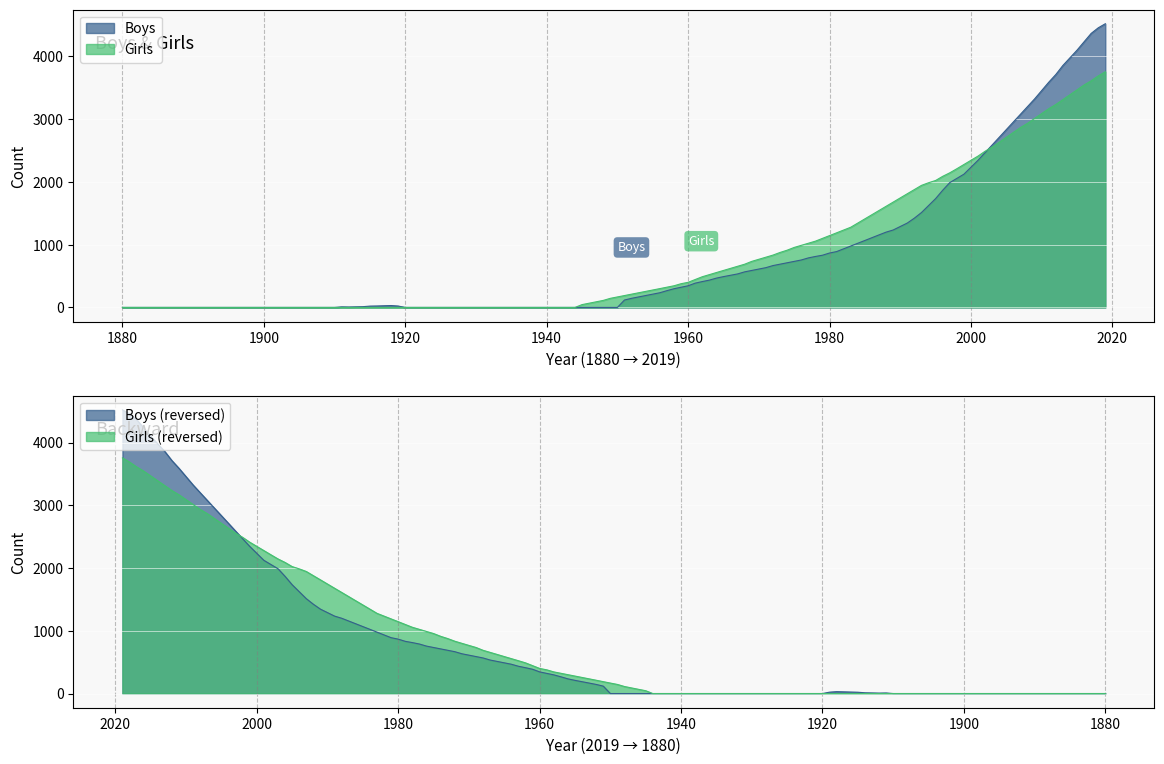

List the series in order of their overall mean, lowest first.

Girls, Boys